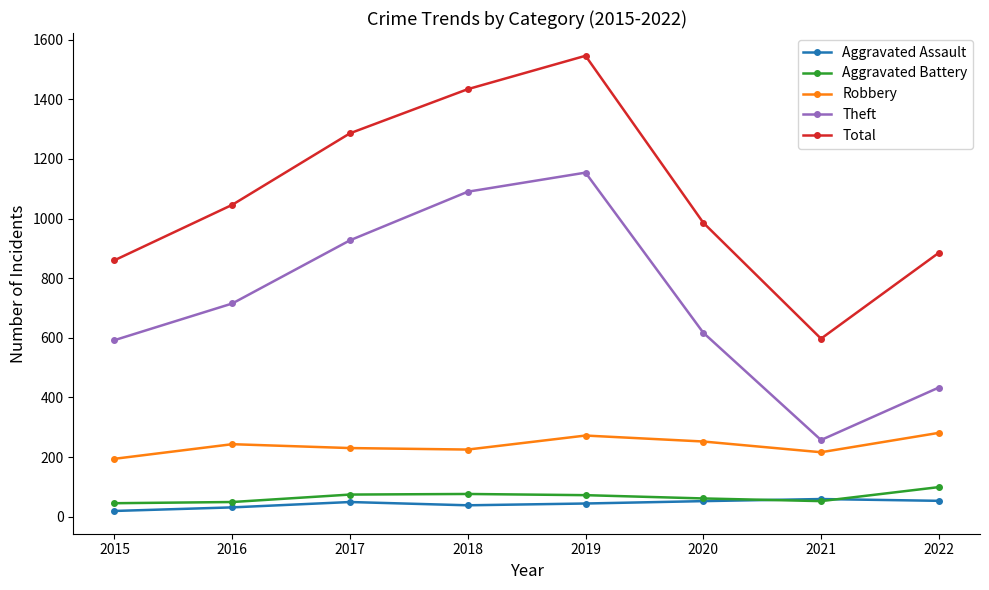

True or false: Theft has more than 0 interior local peaks.

True